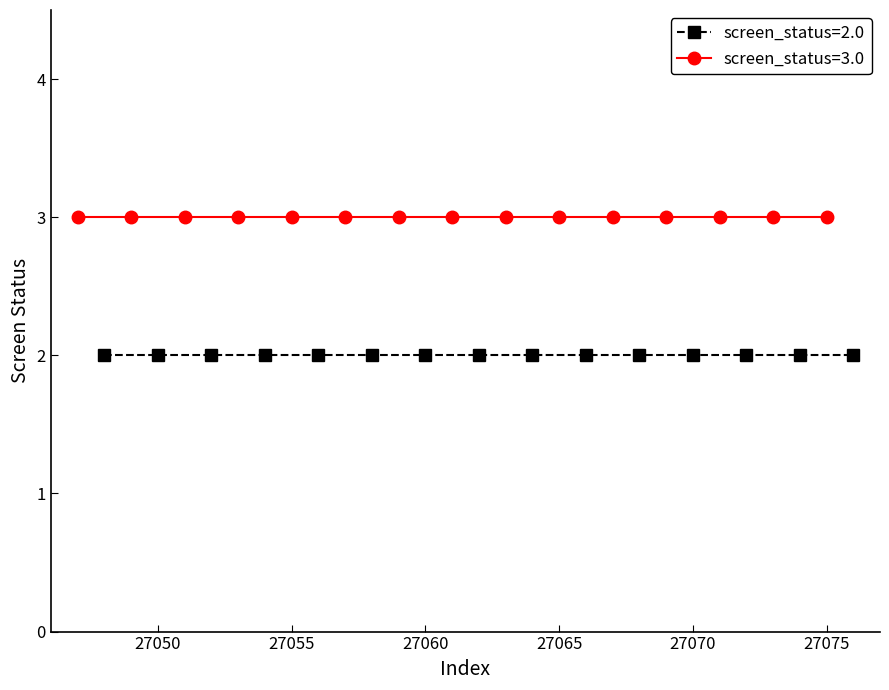

Between 27071 and 27049, which is larger?

27071